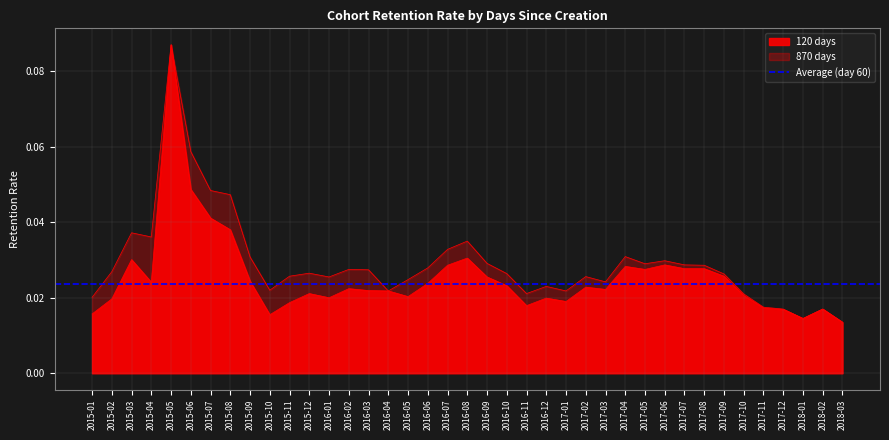

Is it true that 60 equals 0.1 at 2015-07?

False